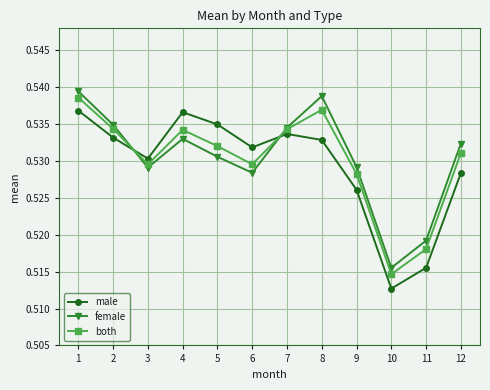

True or false: female has more than 2 points higher than both neighbors.

False